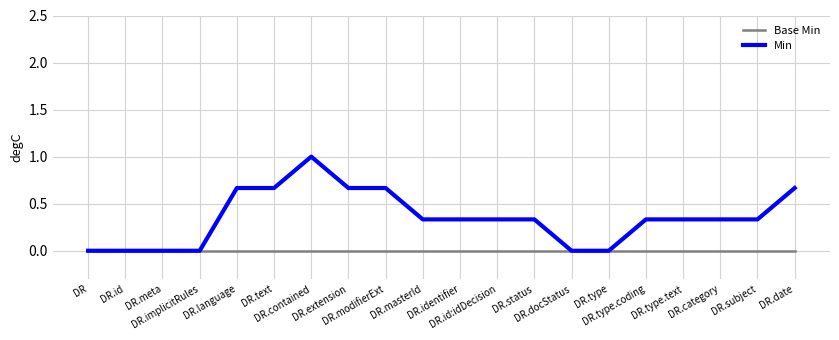

Which series has the largest range (max minus min)?

Min